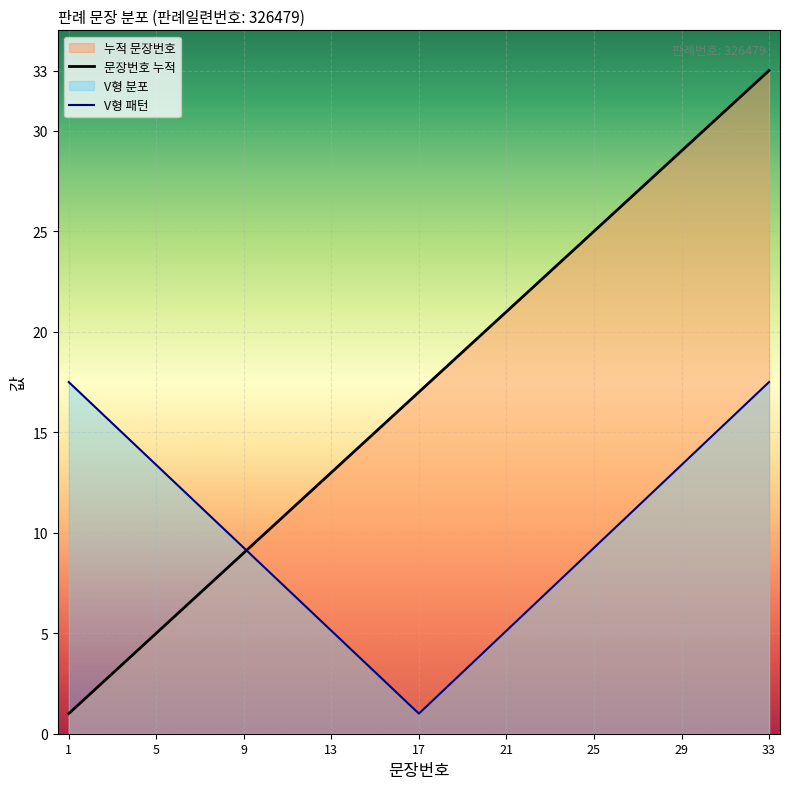

Rank the categories by value from lowest to highest.

1, 2, 3, 4, 5, 6, 7, 8, 9, 10, 11, 12, 13, 14, 15, 16, 17, 18, 19, 20, 21, 22, 23, 24, 25, 26, 27, 28, 29, 30, 31, 32, 33